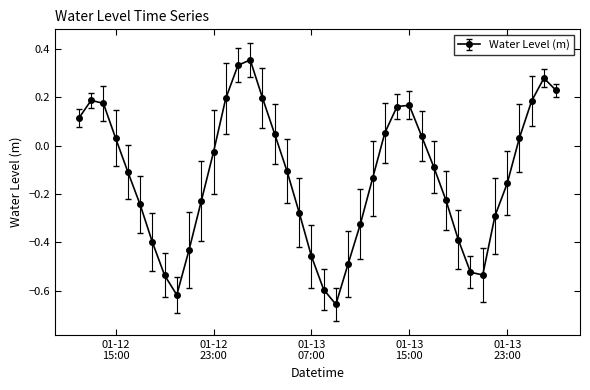

What is the sum of all values?

-5.1